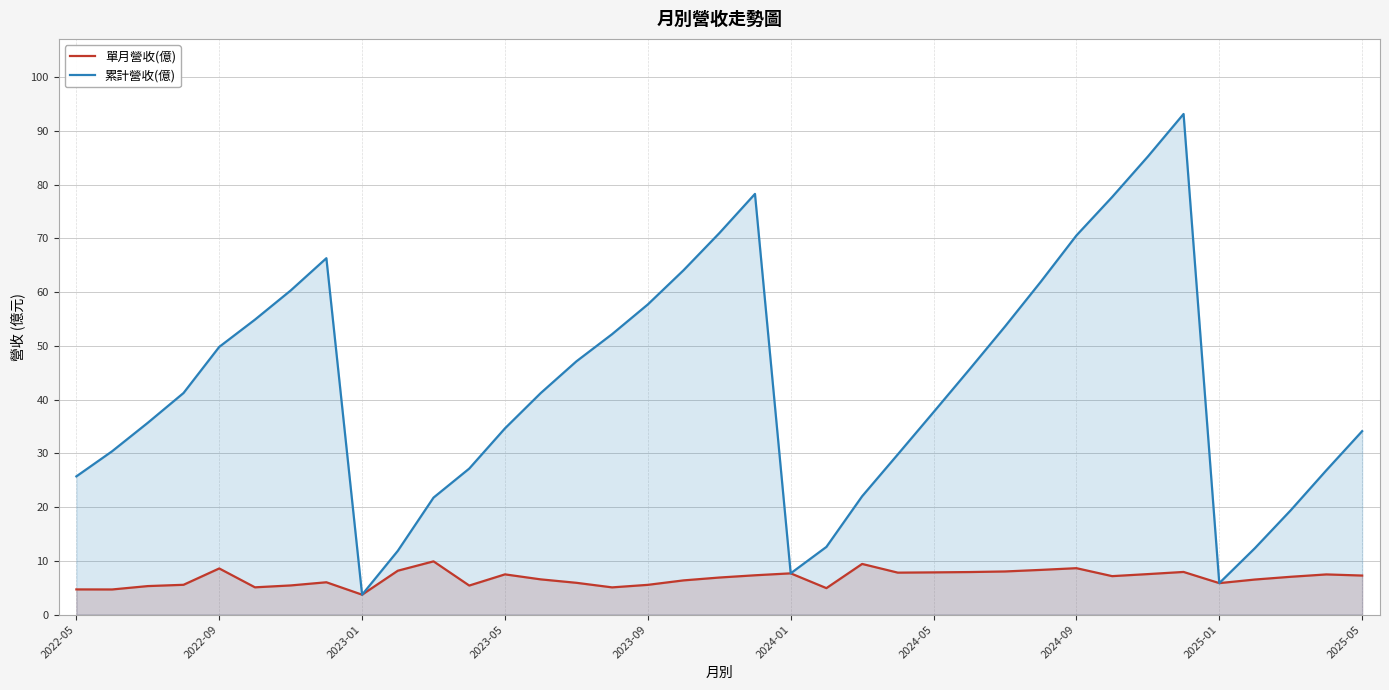

What is the value of the 單月營收(億) point at the 12th from the left?

5.4